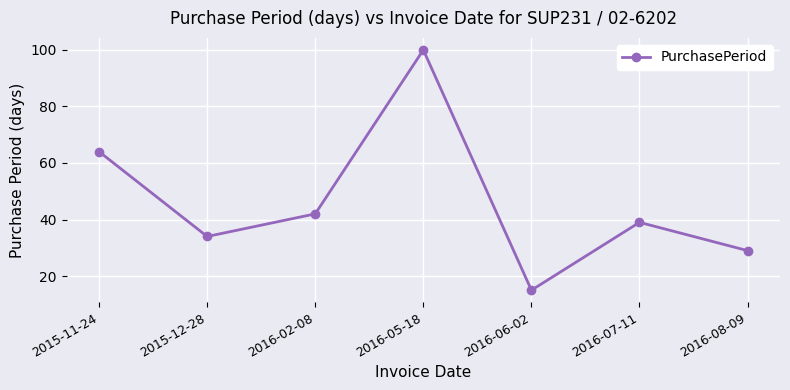

What is the sum of all values?

323